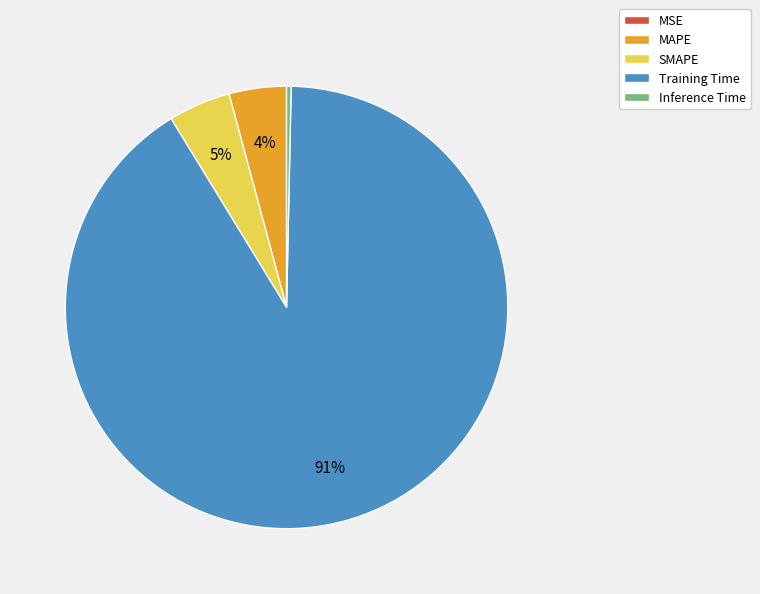

The SMAPE slice represents 18% of the pie. True or false?

False